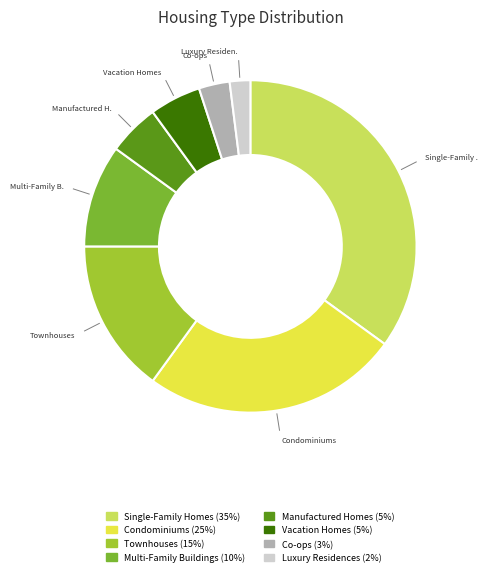

Is the sum of Condominiums and Vacation Homes greater than half?

No